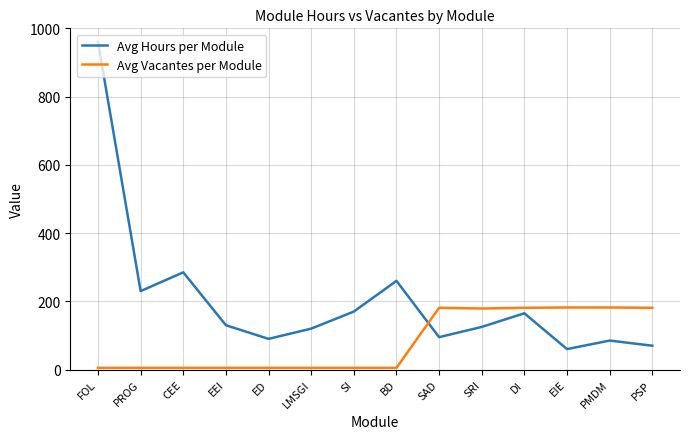

How many values in the Avg Hours per Module series are below 130?

7